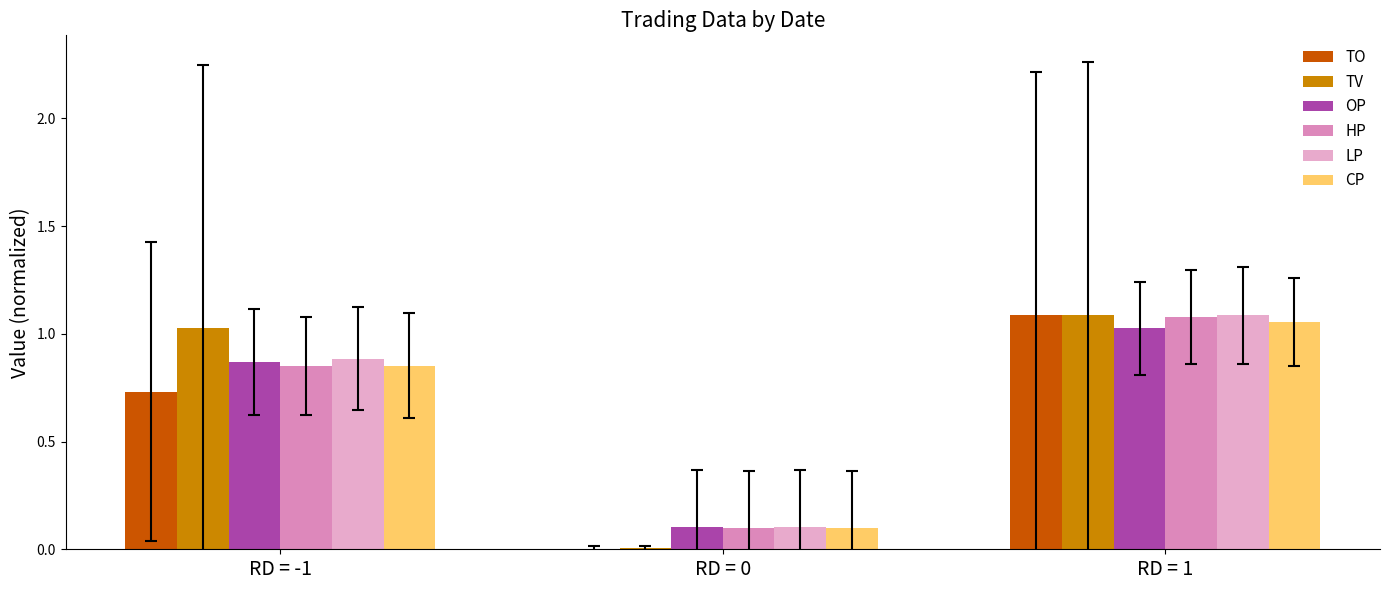

Are the bars grouped side by side (vs. stacked)?

Yes